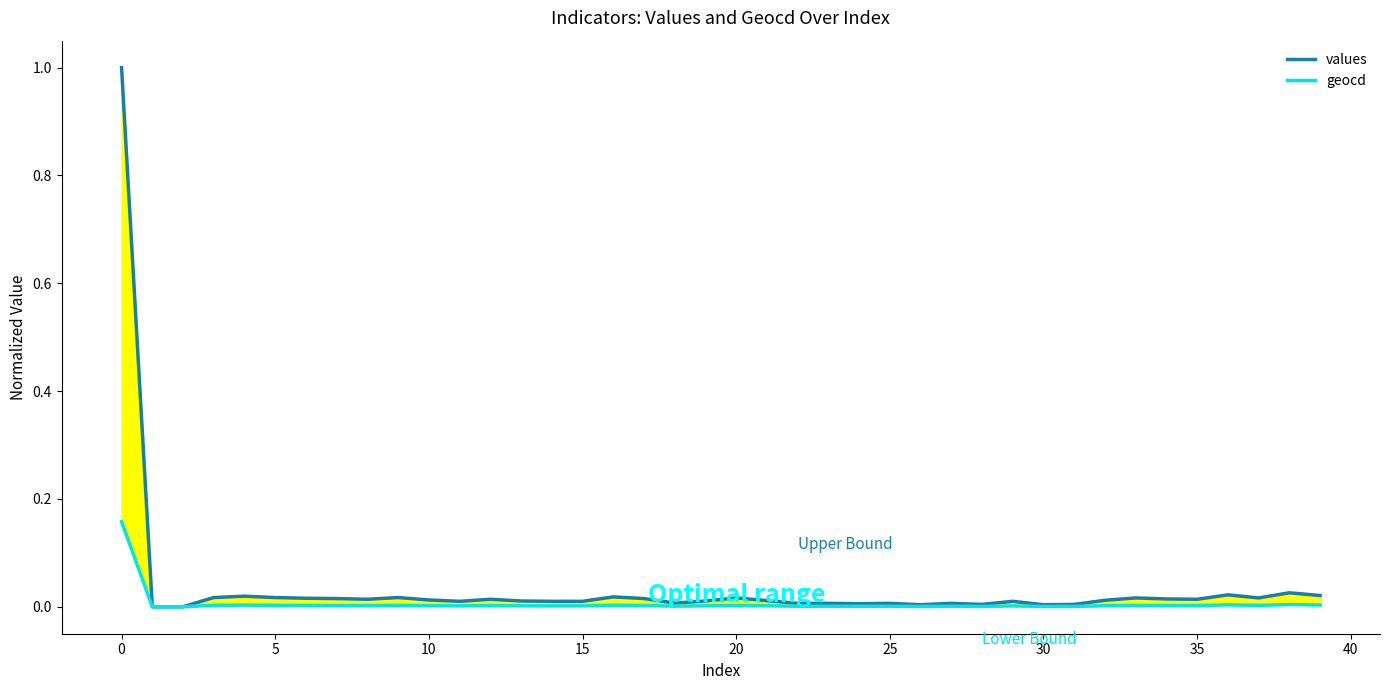

Does the chart have visible grid lines?

No